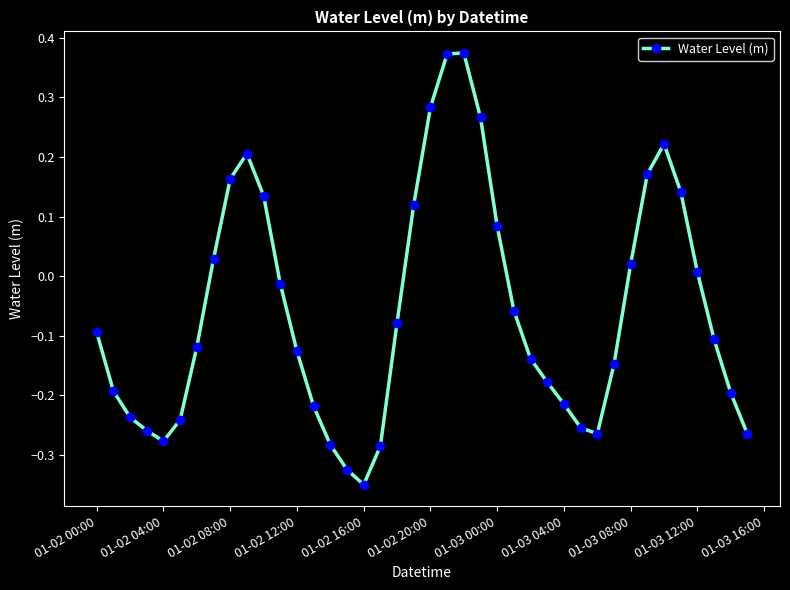

How many points are higher than both their immediate neighbors (excluding endpoints)?

3